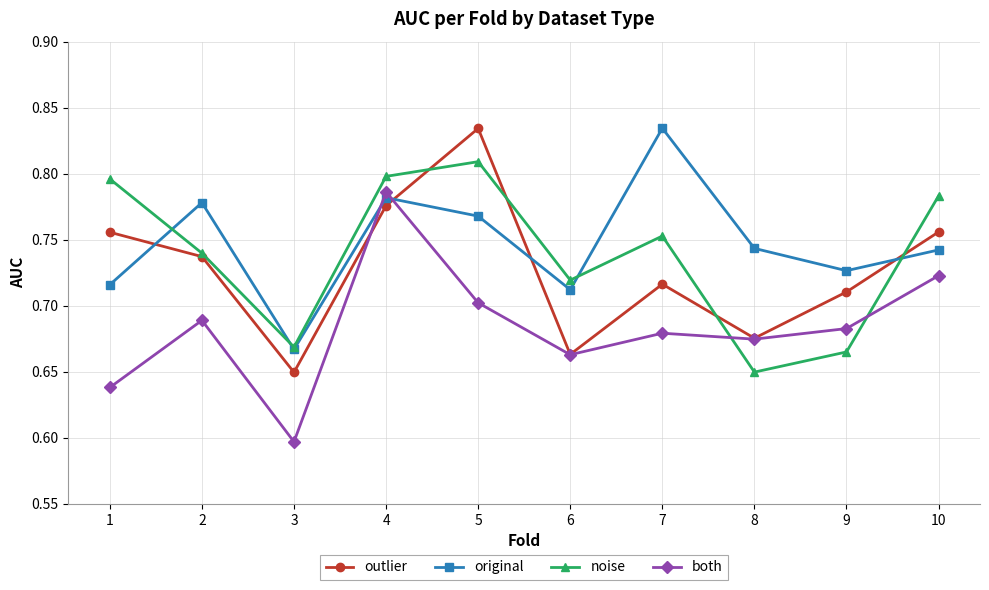

Where is the first local minimum for both?

3